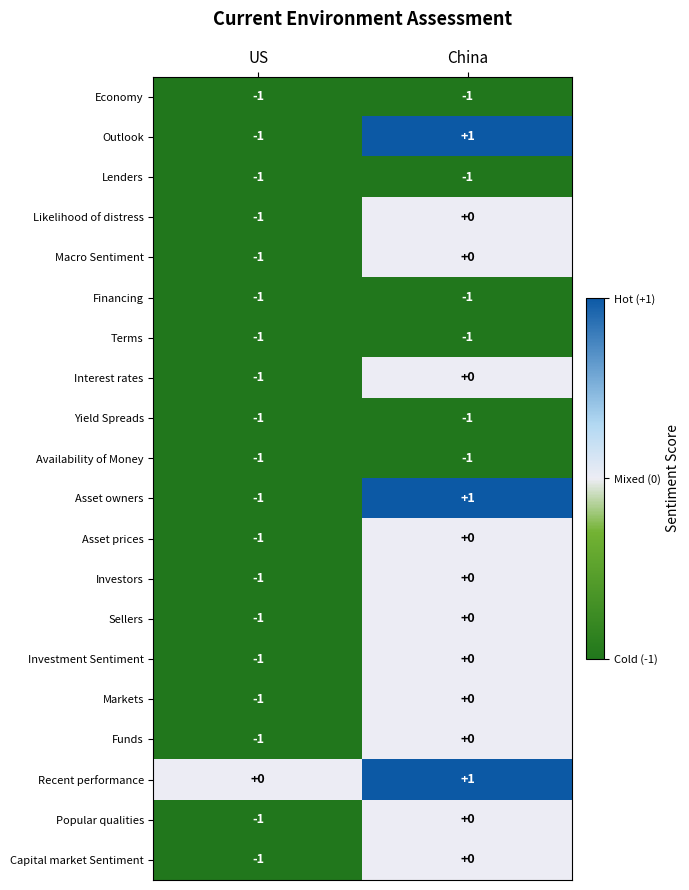

True or false: Economy has a value of -1 at US.

True